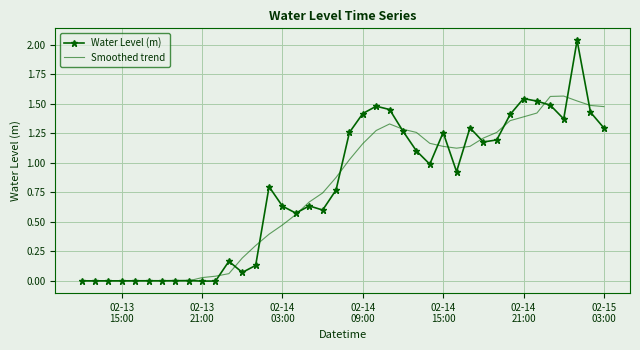

List the series in order of their peak value, highest first.

Water Level (m), Smoothed trend